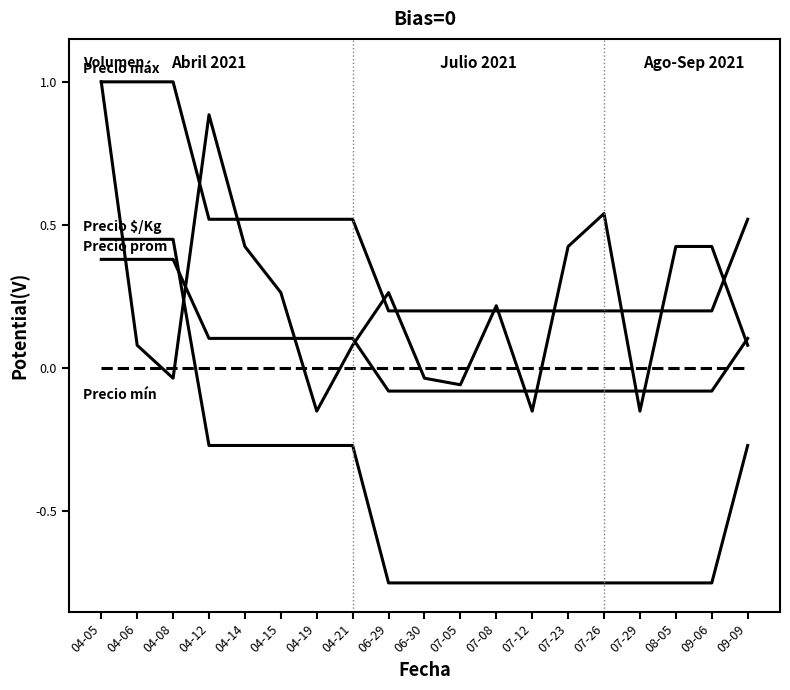

How many lines are shown in the chart?

5